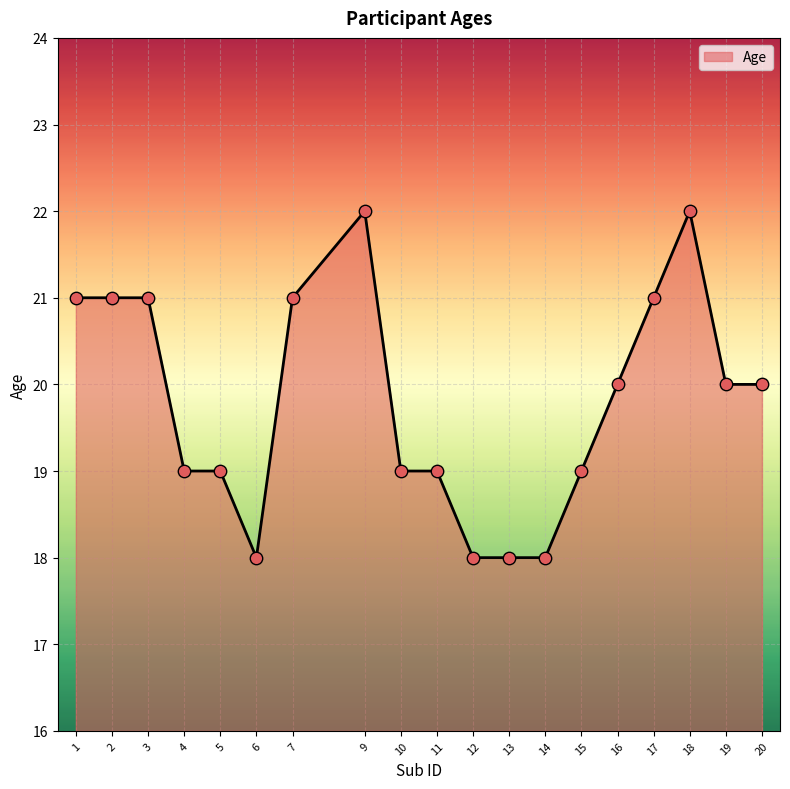

Which has a higher value, 2 or 11?

2